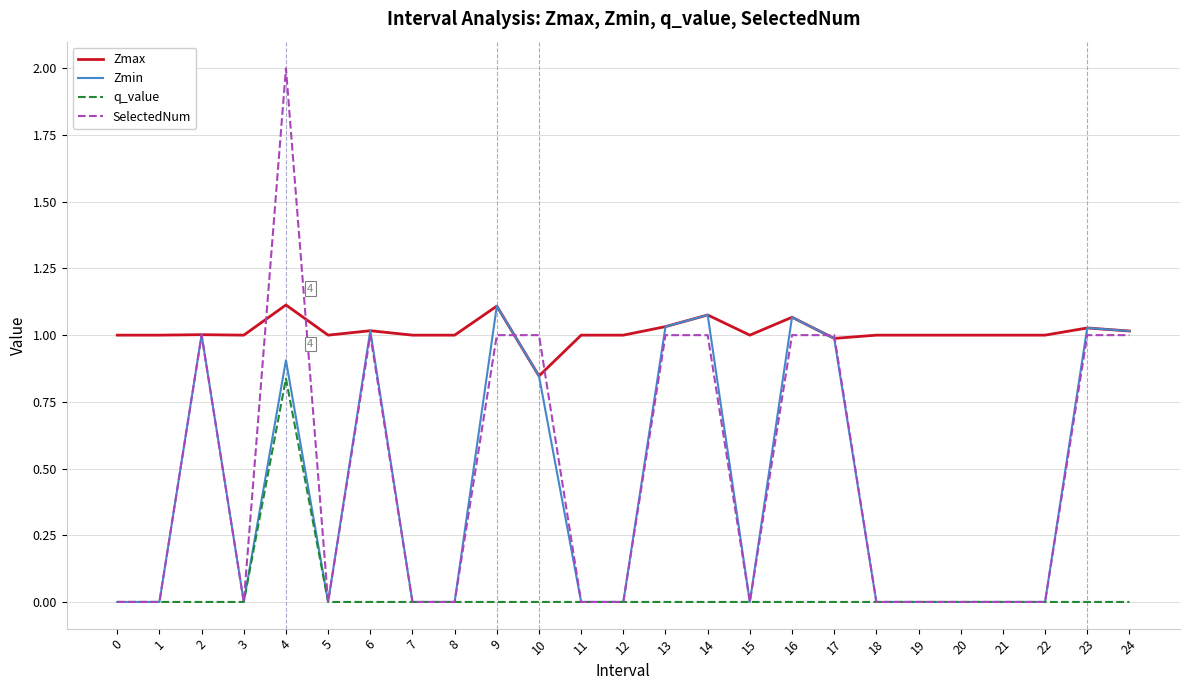

Which series has the largest range (max minus min)?

SelectedNum